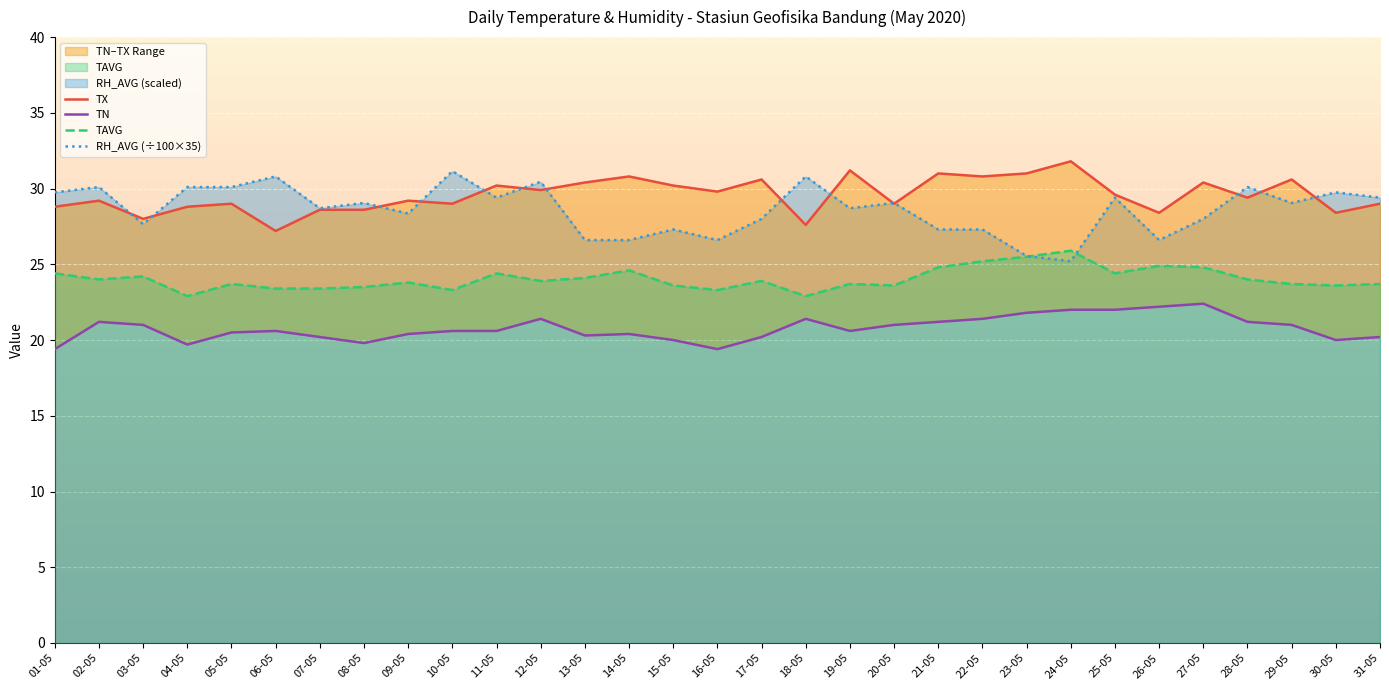

True or false: RH_AVG and TN intersect in this chart.

False